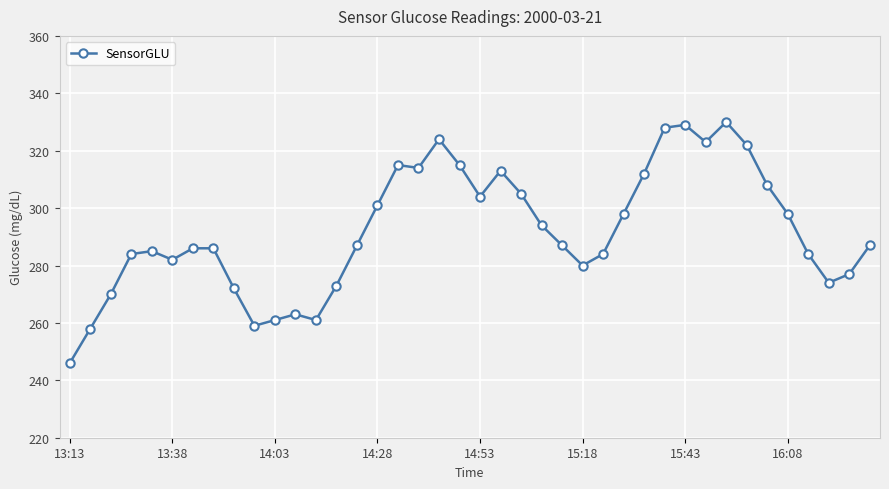

What is the difference between the maximum and second lowest values?

72